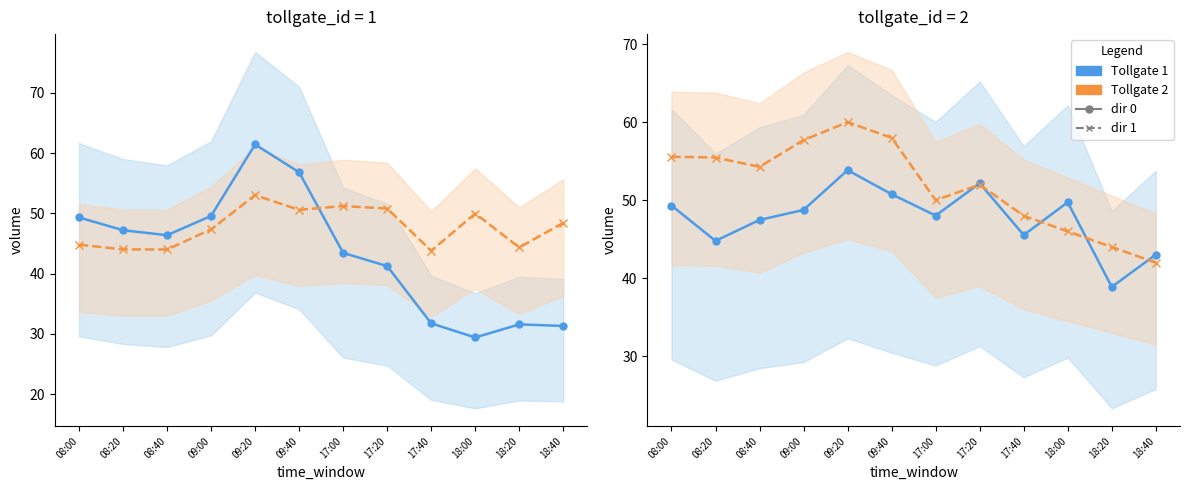

After their last crossing, which series has the higher values: direction 0 or direction 1?

direction 0